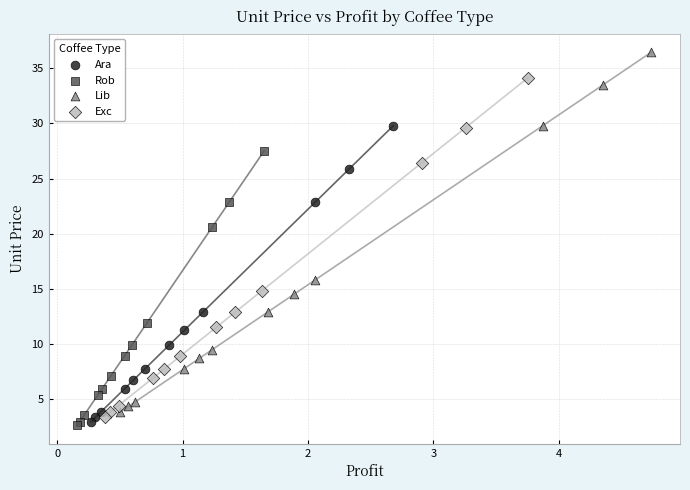

What are all the series names shown in the legend?

Ara, Rob, Lib, Exc